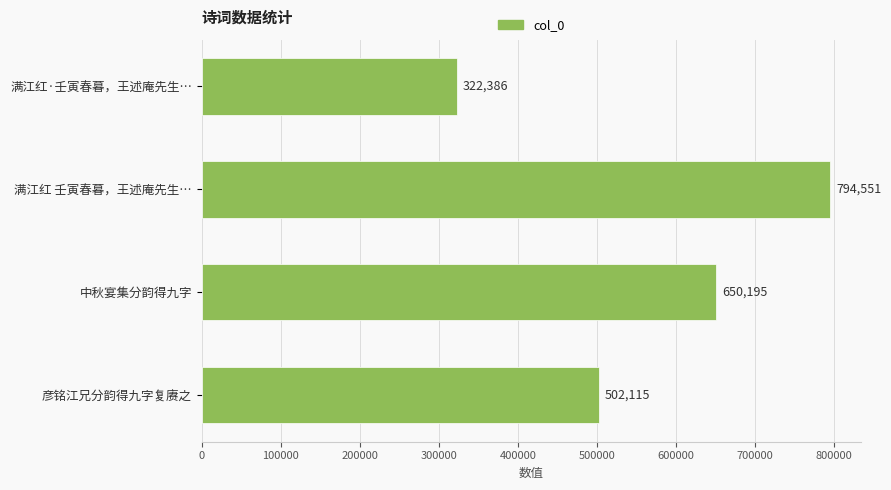

Are the bars grouped side by side (vs. stacked)?

No